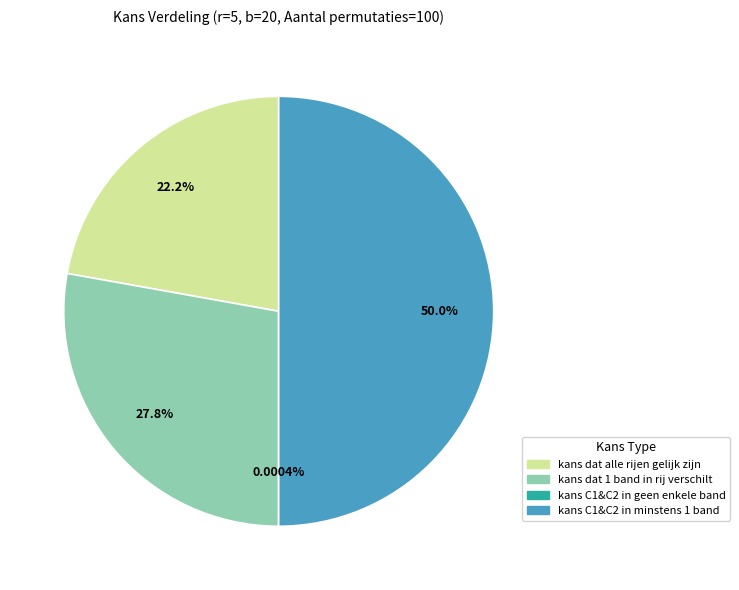

Do kans C1&C2 in minstens 1 band and kans dat 1 band in rij verschilt together represent more than half of the pie?

Yes